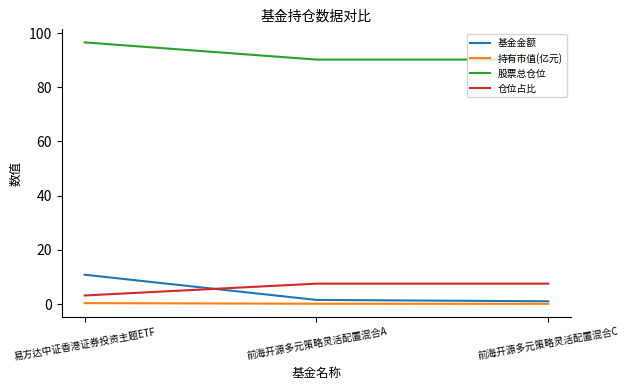

What is the average value of the 持有市值(亿元) series?

0.2